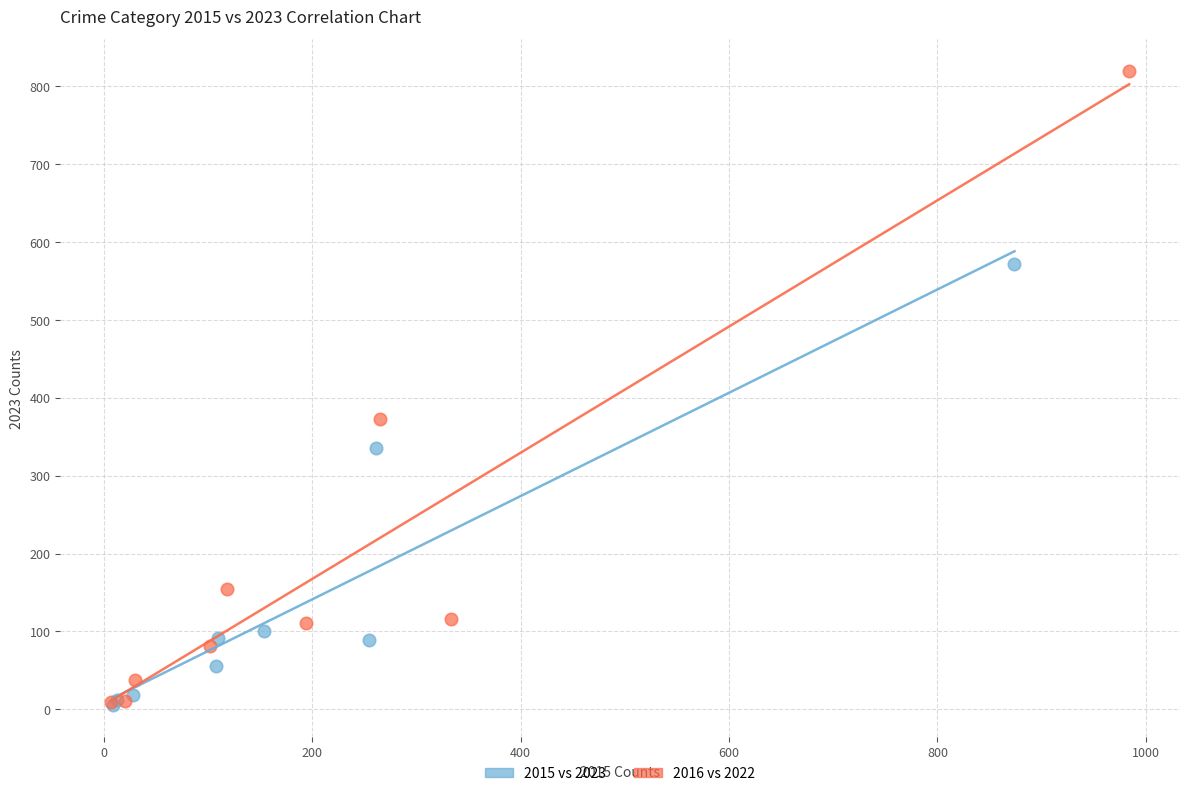

Which series has the largest Y range (max minus min)?

2016 vs 2022